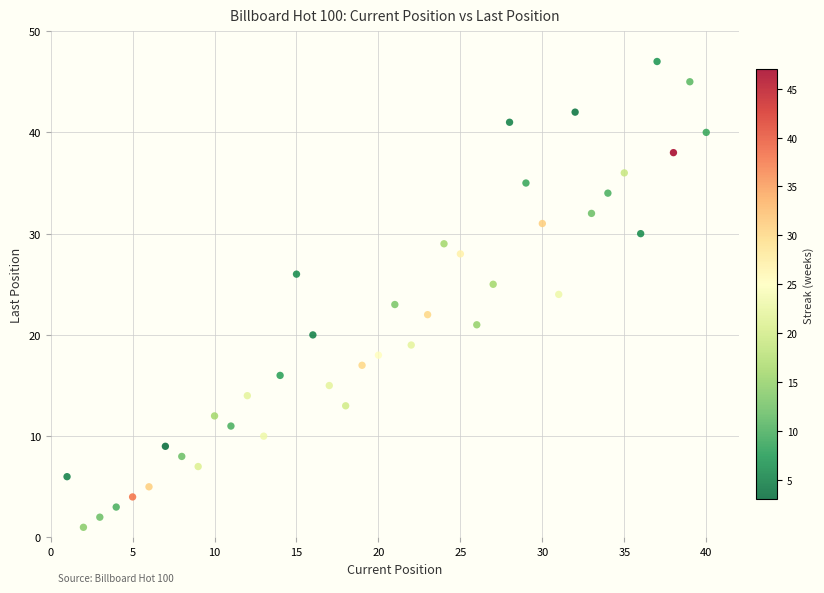

What is the range of Y values (max minus min)?

46